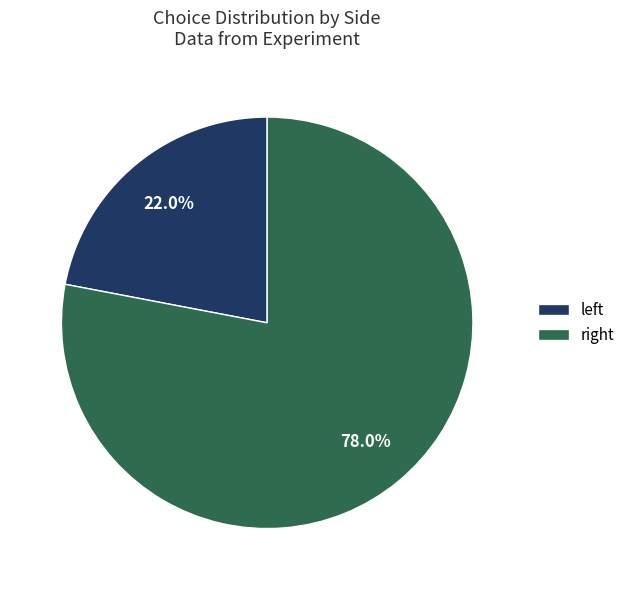

Is there a majority slice in this chart?

Yes